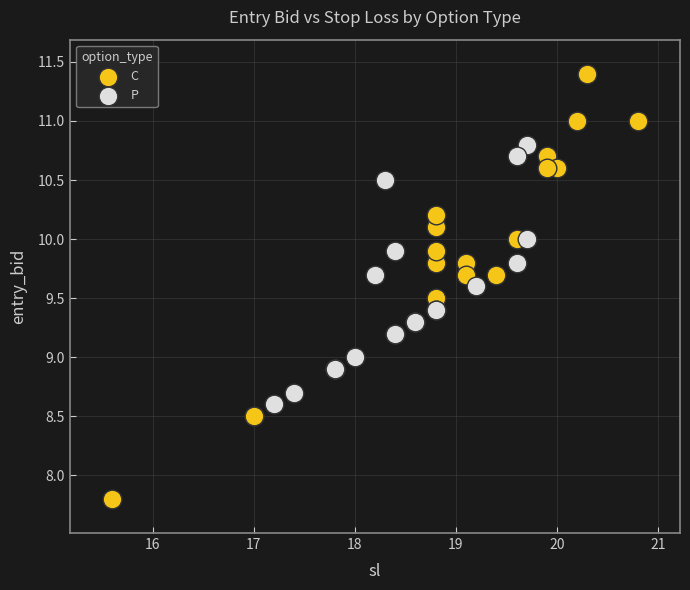

Which series has the largest Y range (max minus min)?

C